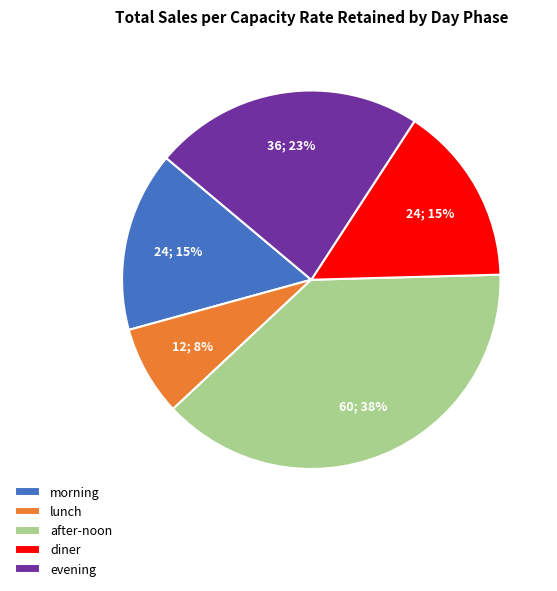

The lunch slice represents 8% of the pie. True or false?

True